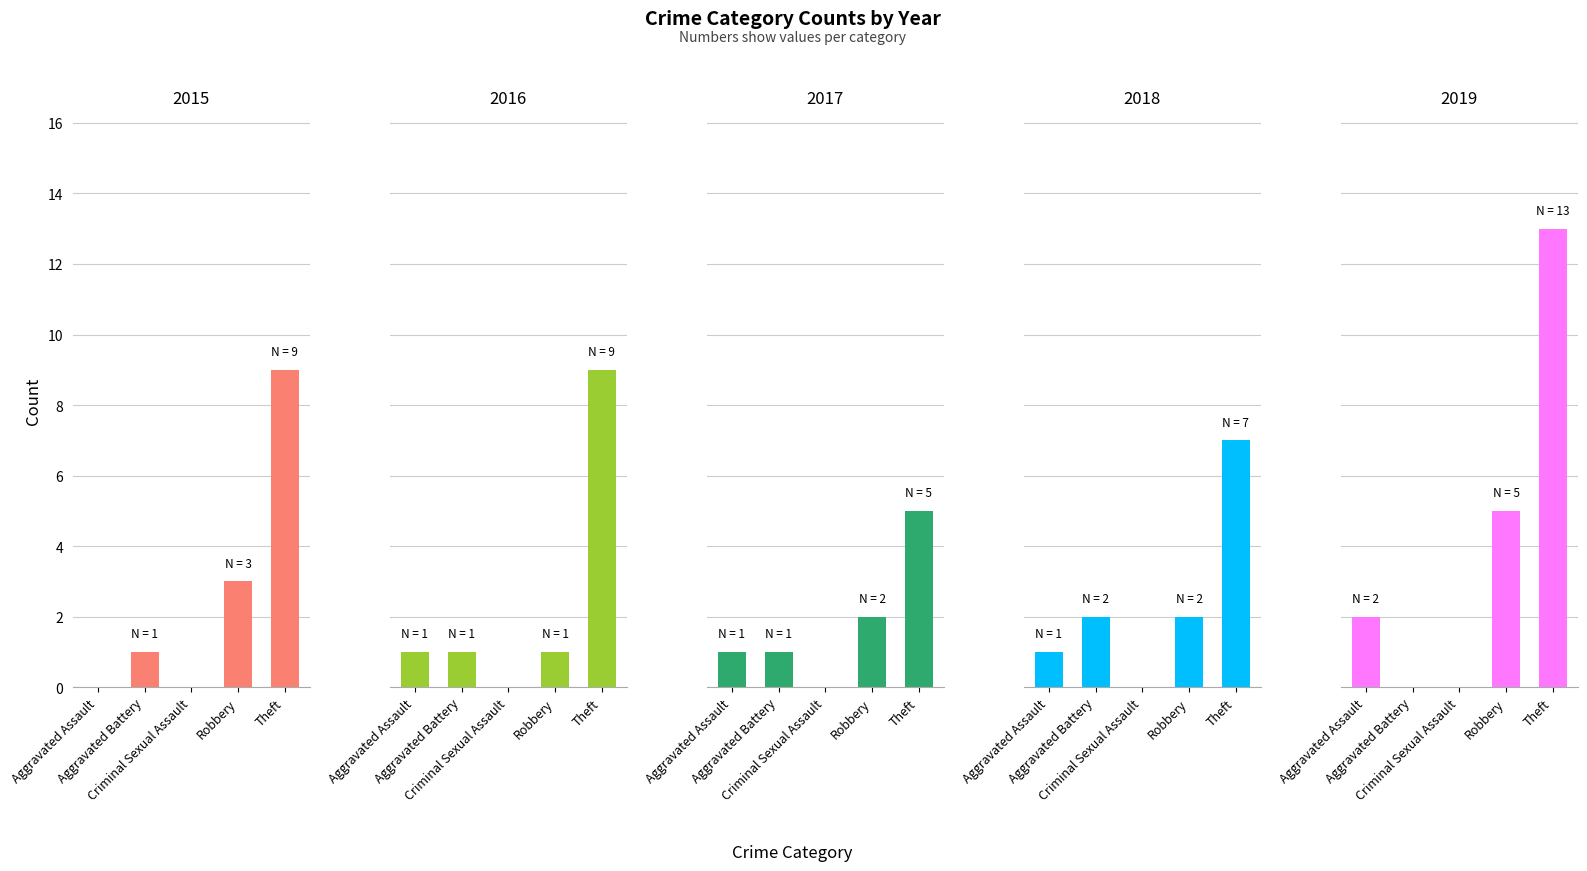

List the series in order of their peak value, highest first.

2019, 2015, 2016, 2018, 2017